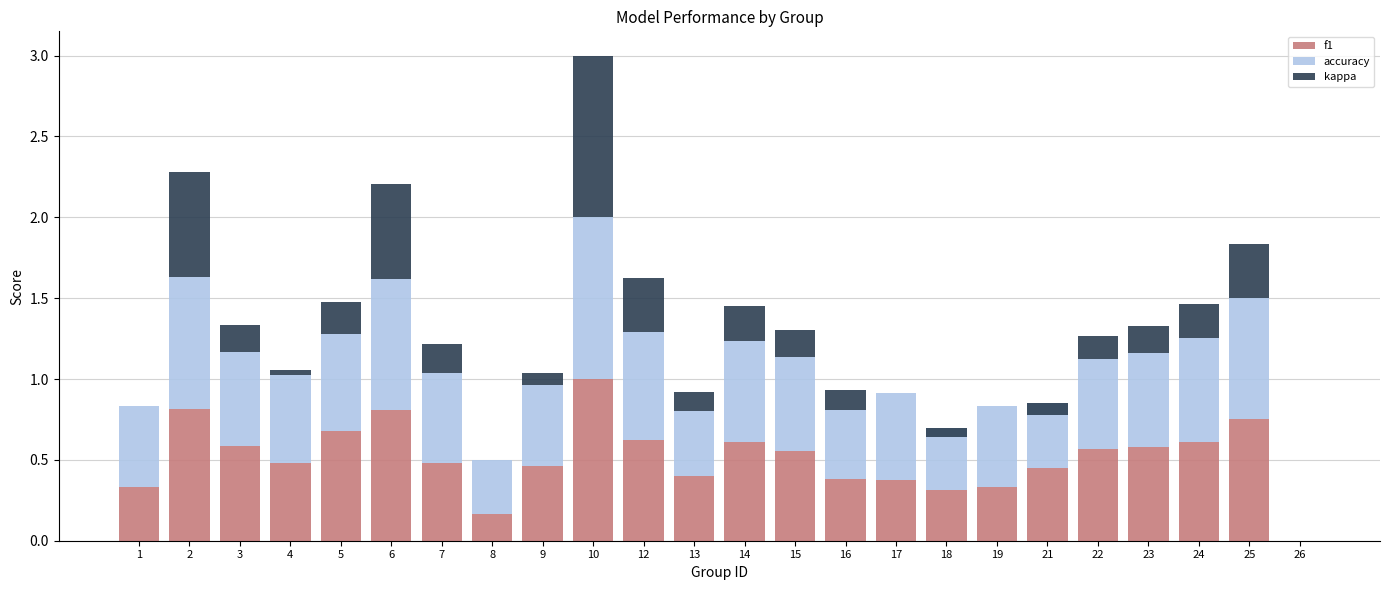

What is the total value across all series at 19?

0.8